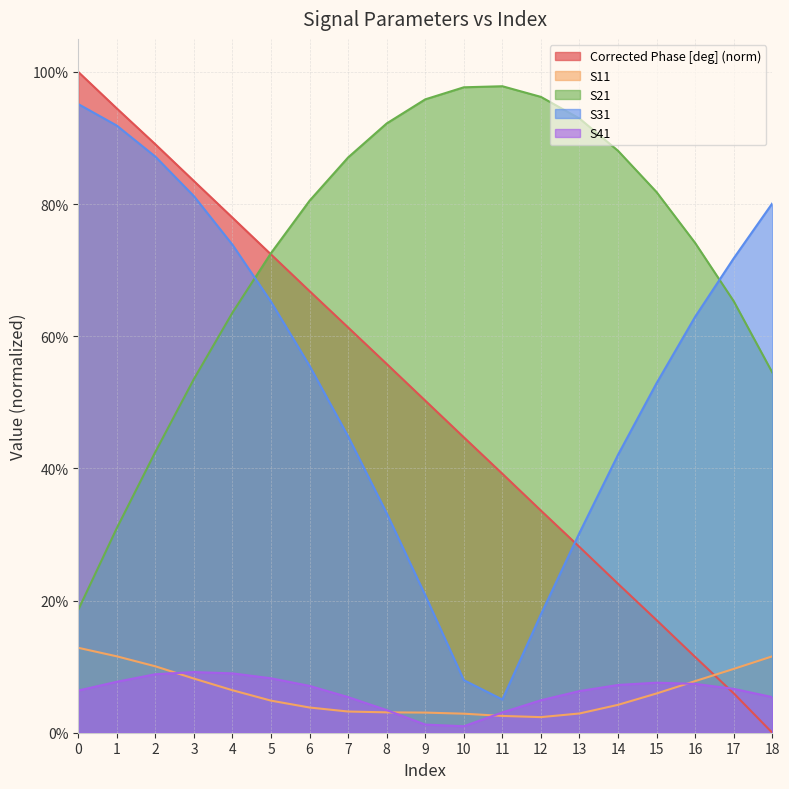

What is the difference between the maximum and minimum values in the Corrected Phase [deg] series?

1.0